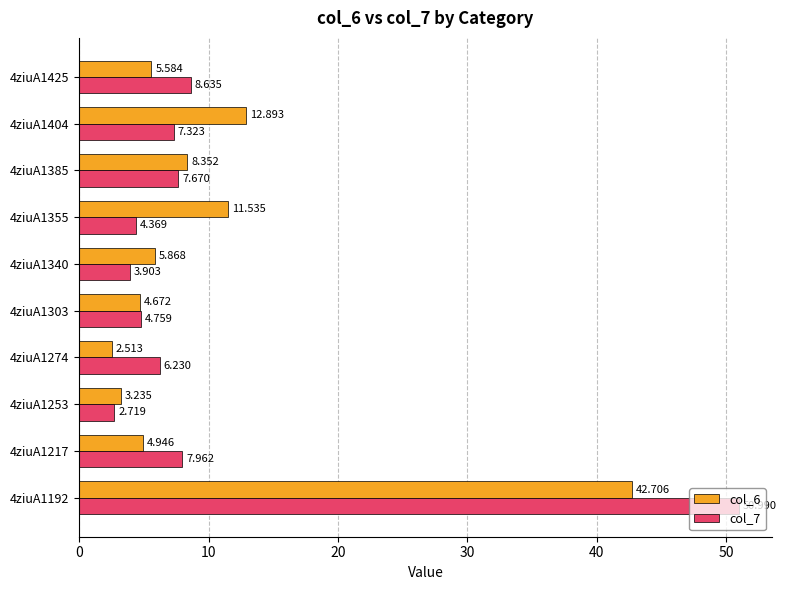

How many data points in col_7 are above 7?

5